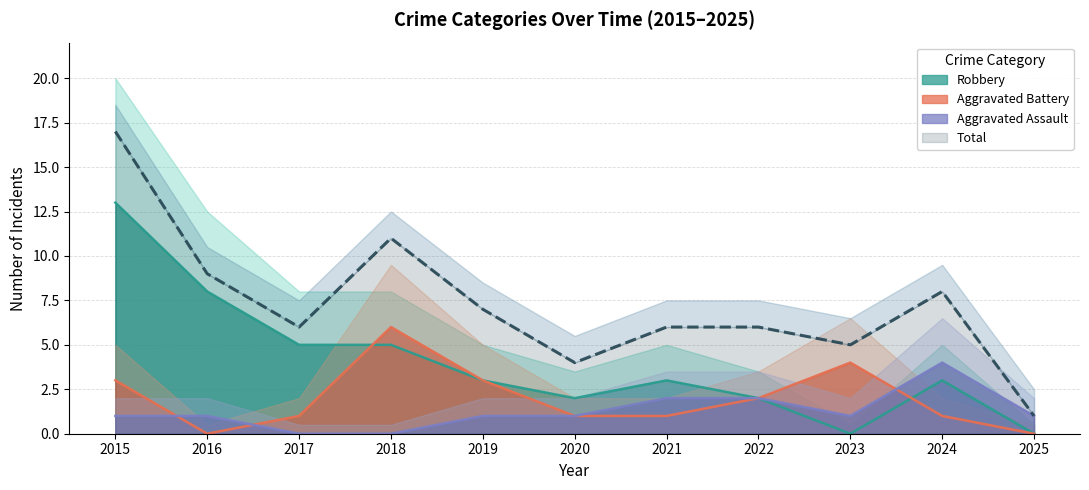

At which label is Aggravated Assault closest to 2?

2021